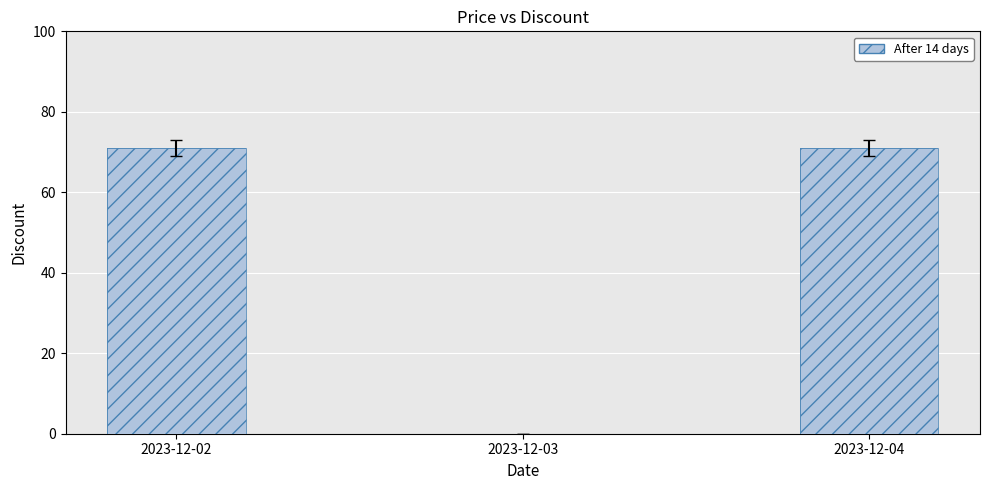

Is the value of Discount at 2023-12-04 greater than the value of After 14 days at 2023-12-04?

No